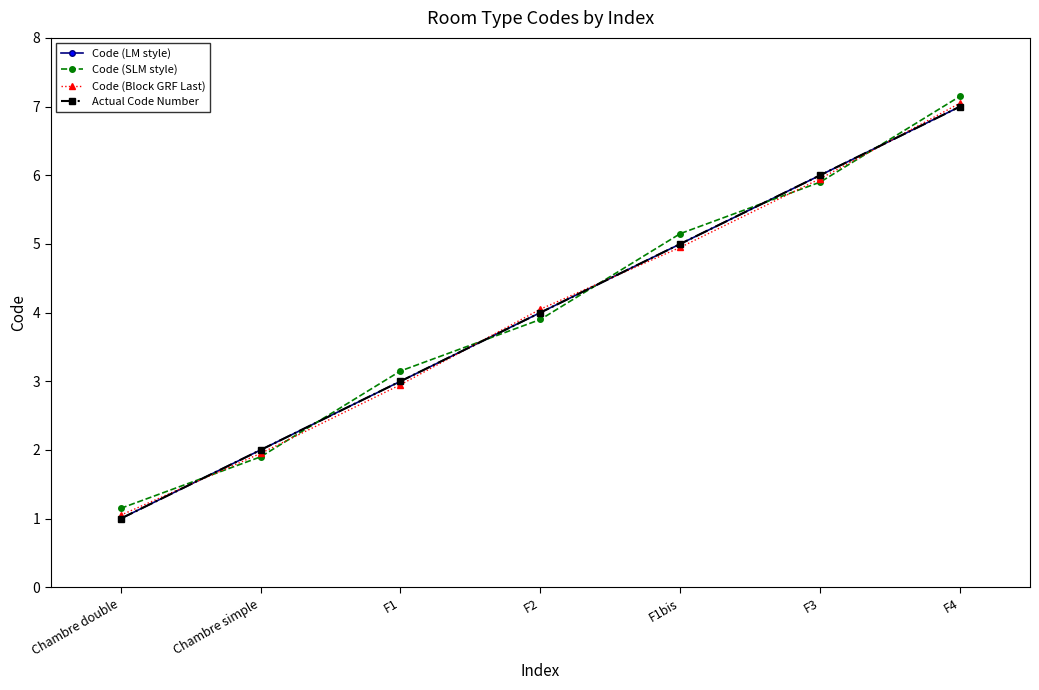

Rank the series at Chambre simple from lowest to highest value.

Code (SLM style), Code (Block GRF Last), Code (LM style), Actual Code Number